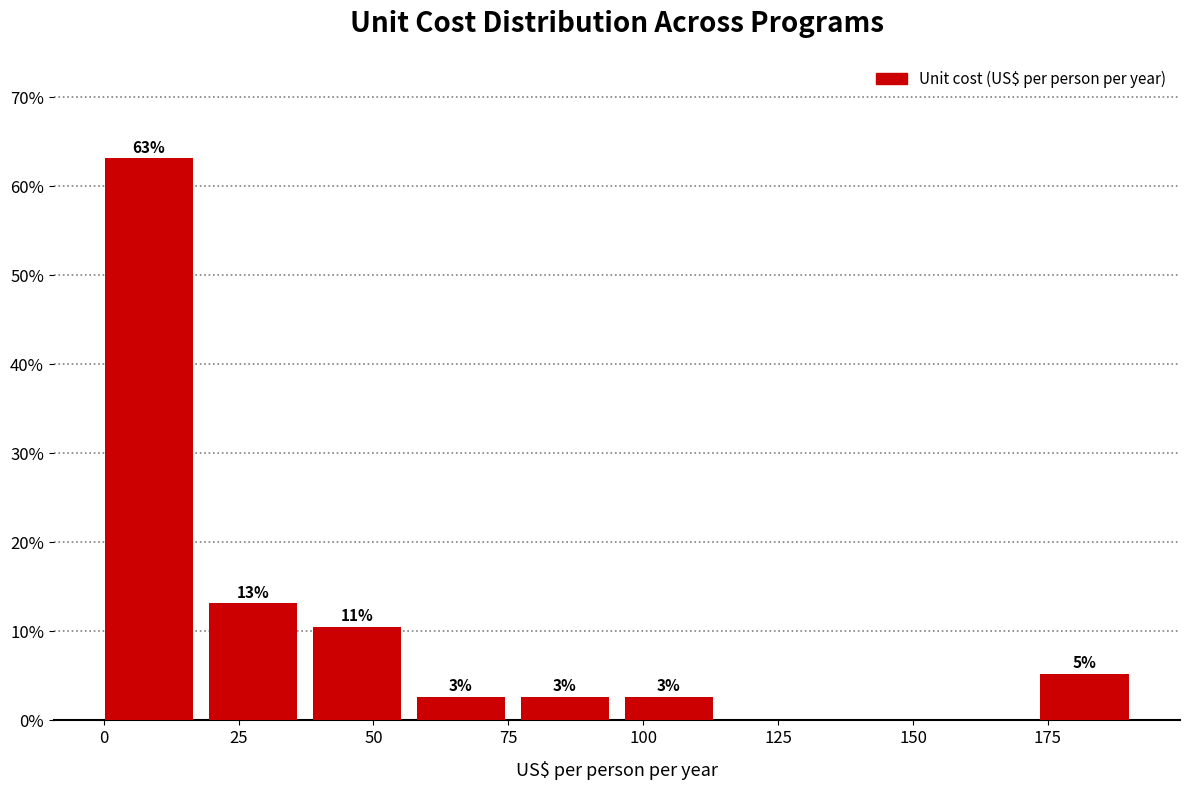

Read against the x-axis, roughly where is the centre of the tallest bar?

10